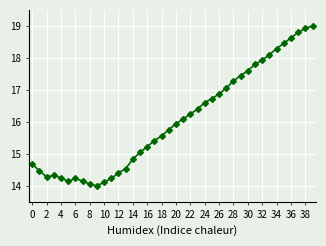

What is the difference between the second highest and second lowest values?

4.9